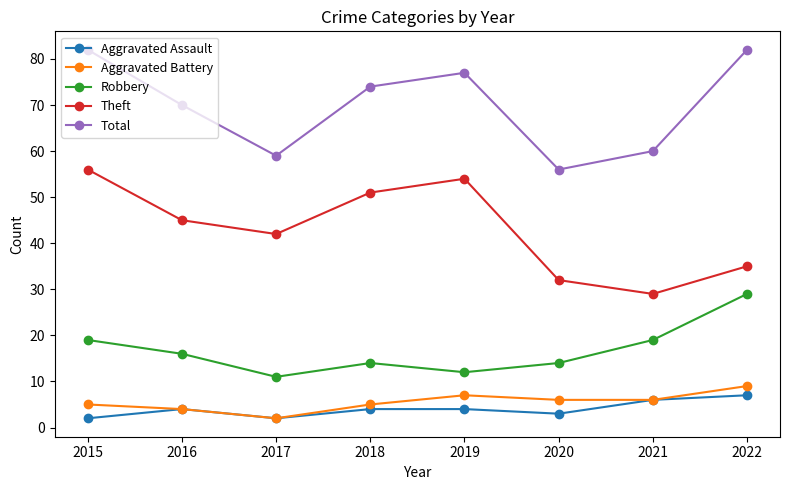

What is the value of the Total point at the 4th from the left?

74